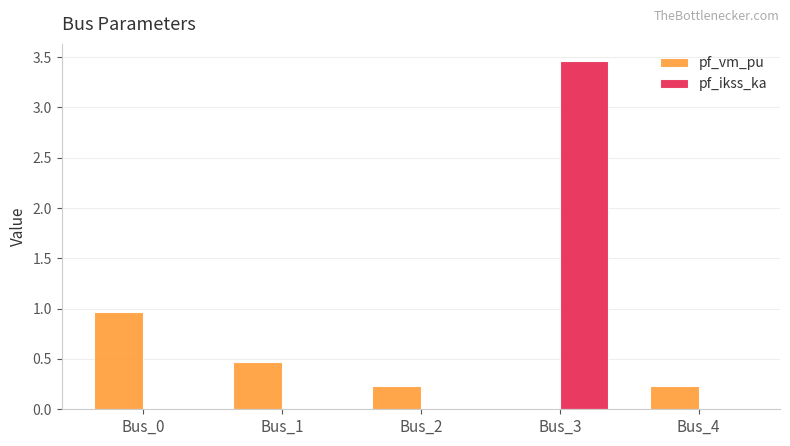

Count the number of categories in the chart.

5